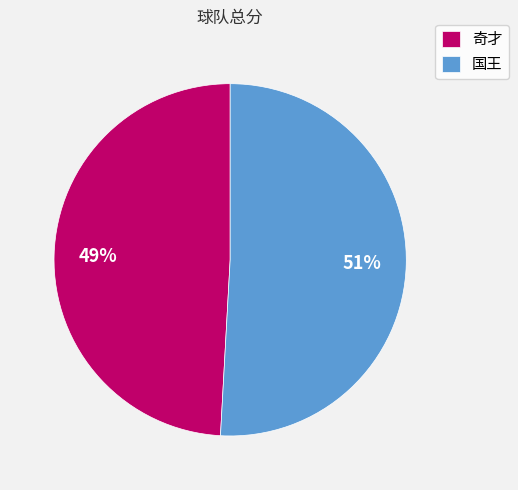

To the nearest percent, what is the average slice percentage?

50%